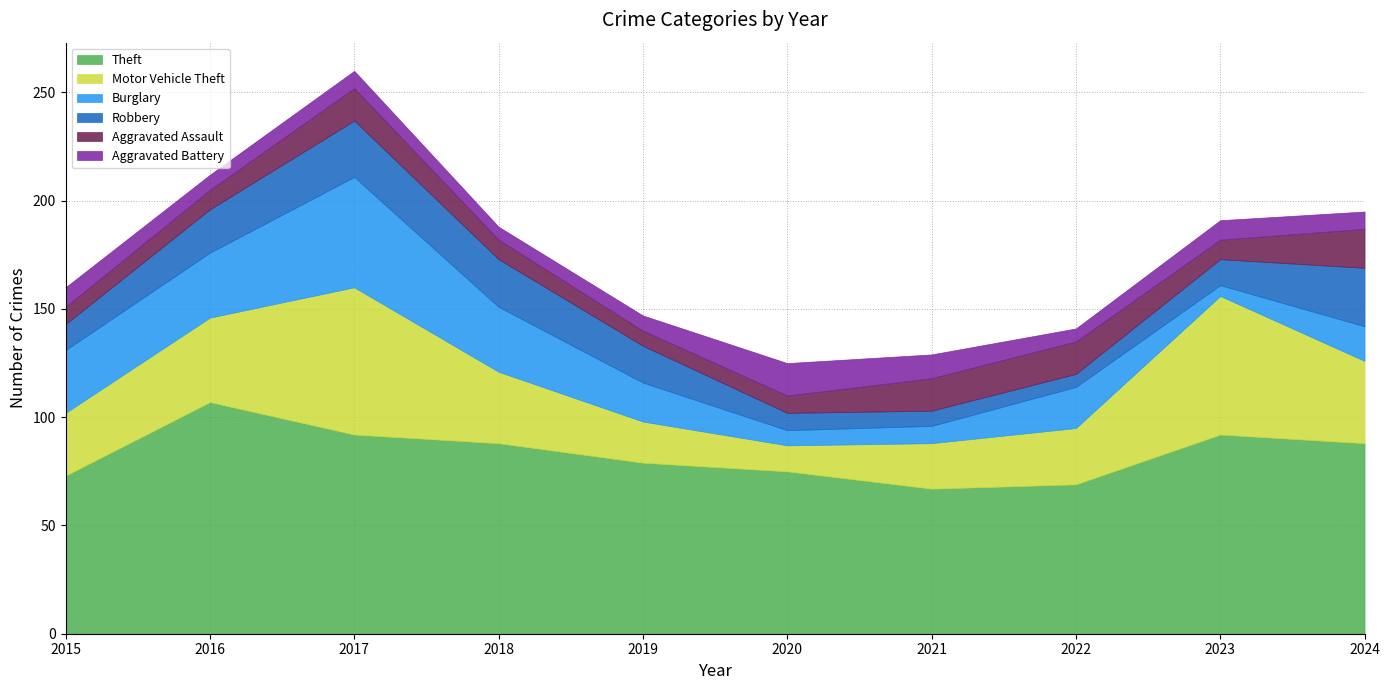

The value of Aggravated Battery at 2018 is 1. True or false?

False